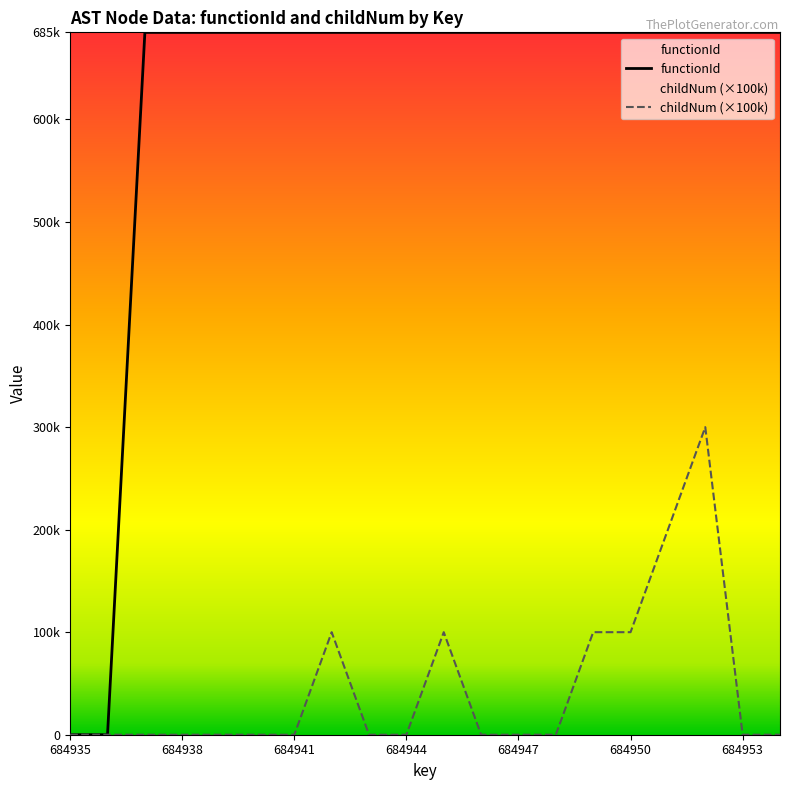

Does the chart display data point markers on the line(s)?

No